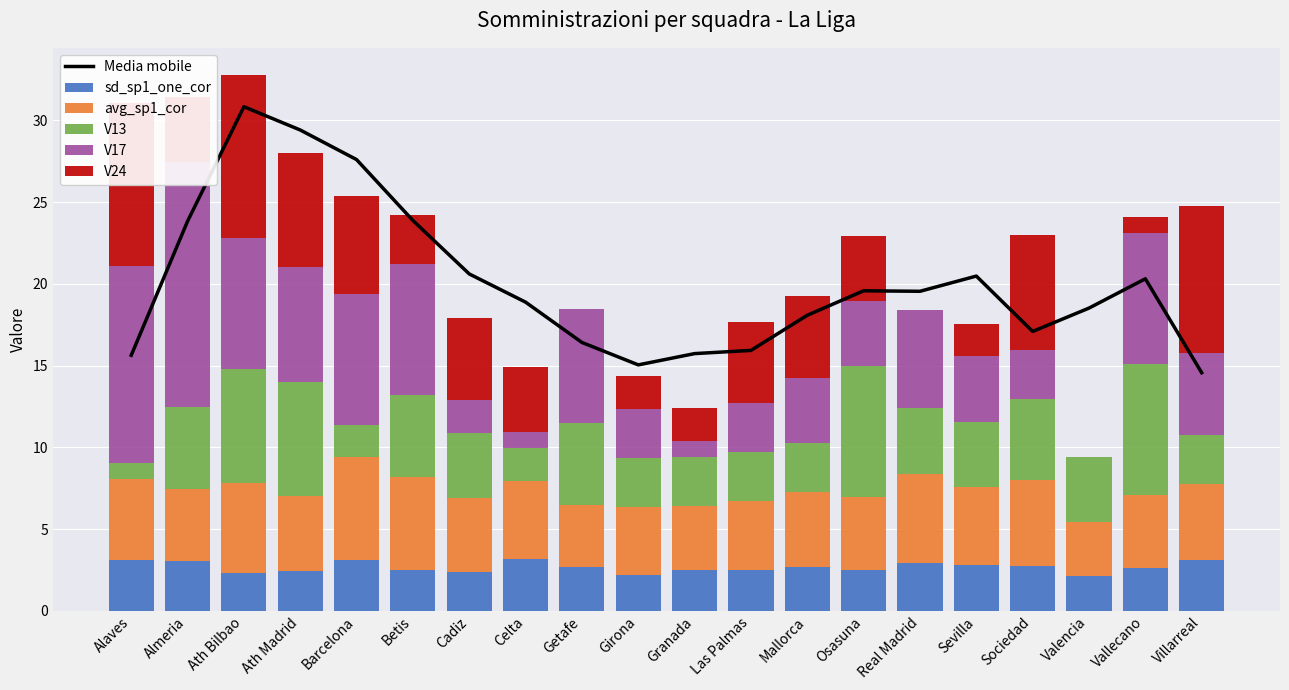

What is the difference between the Media mobile values at Sociedad and Vallecano?

3.2